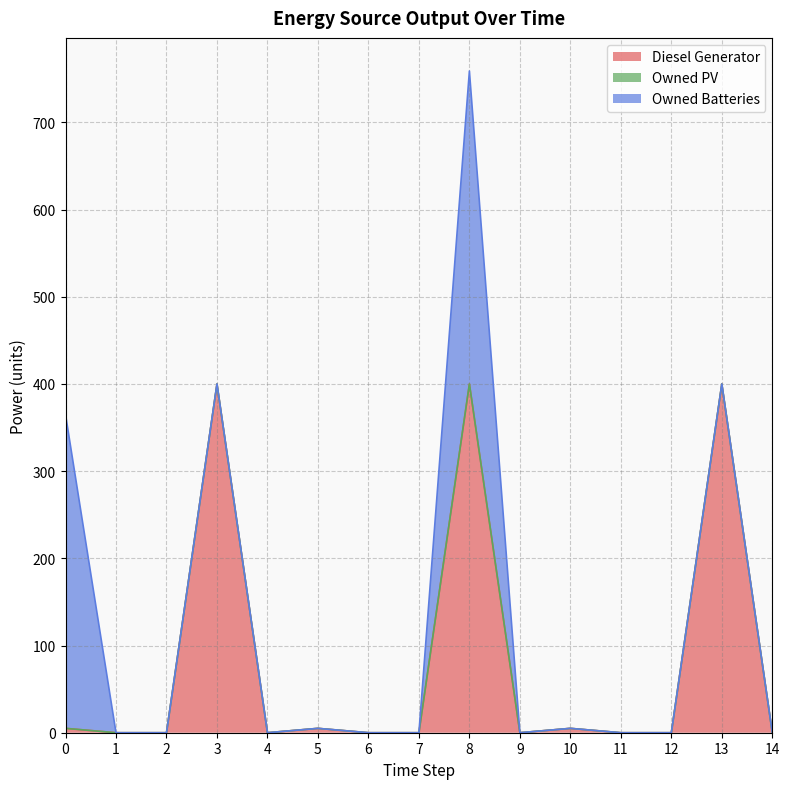

Reading left to right, what are all the values shown in this chart?

Diesel Generator: 0=5	1=0	2=0	3=400	4=0	5=5	6=0	7=0	8=400	9=0	10=5	11=0	12=0	13=400	14=0
Owned PV: 0=0	1=0	2=0	3=0	4=0	5=0	6=0	7=0	8=0	9=0	10=0	11=0	12=0	13=0	14=0
Owned Batteries: 0=360	1=0	2=0	3=0	4=0	5=0	6=0	7=0	8=359	9=0	10=0	11=0	12=0	13=0	14=0